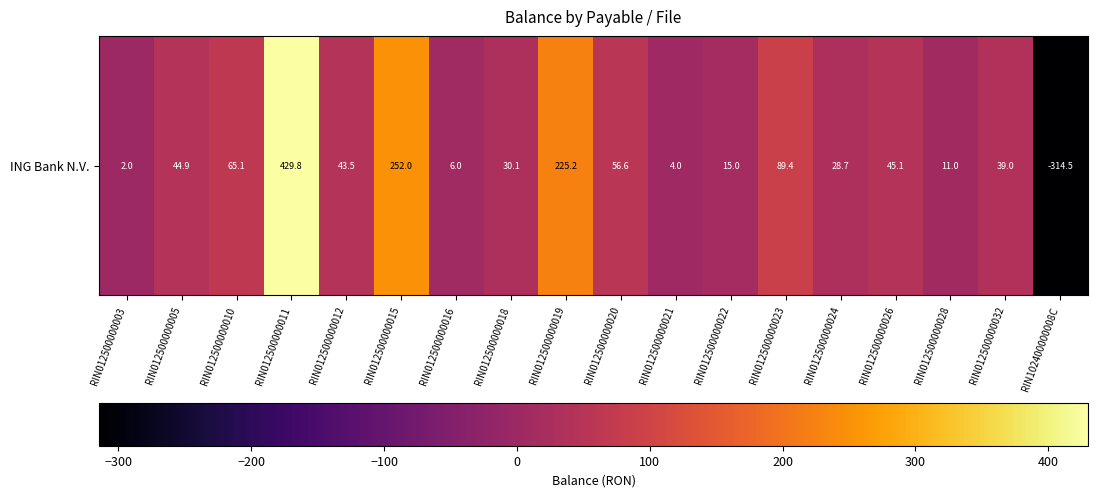

Reading left to right, extract all data points from this chart.

RIN012500000003=2.0	RIN012500000005=44.9	RIN012500000010=65.1	RIN012500000011=429.8	RIN012500000012=43.5	RIN012500000015=252.0	RIN012500000016=6.0	RIN012500000018=30.1	RIN012500000019=225.2	RIN012500000020=56.6	RIN012500000021=4.0	RIN012500000022=15.0	RIN012500000023=89.4	RIN012500000024=28.7	RIN012500000026=45.1	RIN012500000028=11.0	RIN012500000032=39.0	RIN102400000008C=-314.5